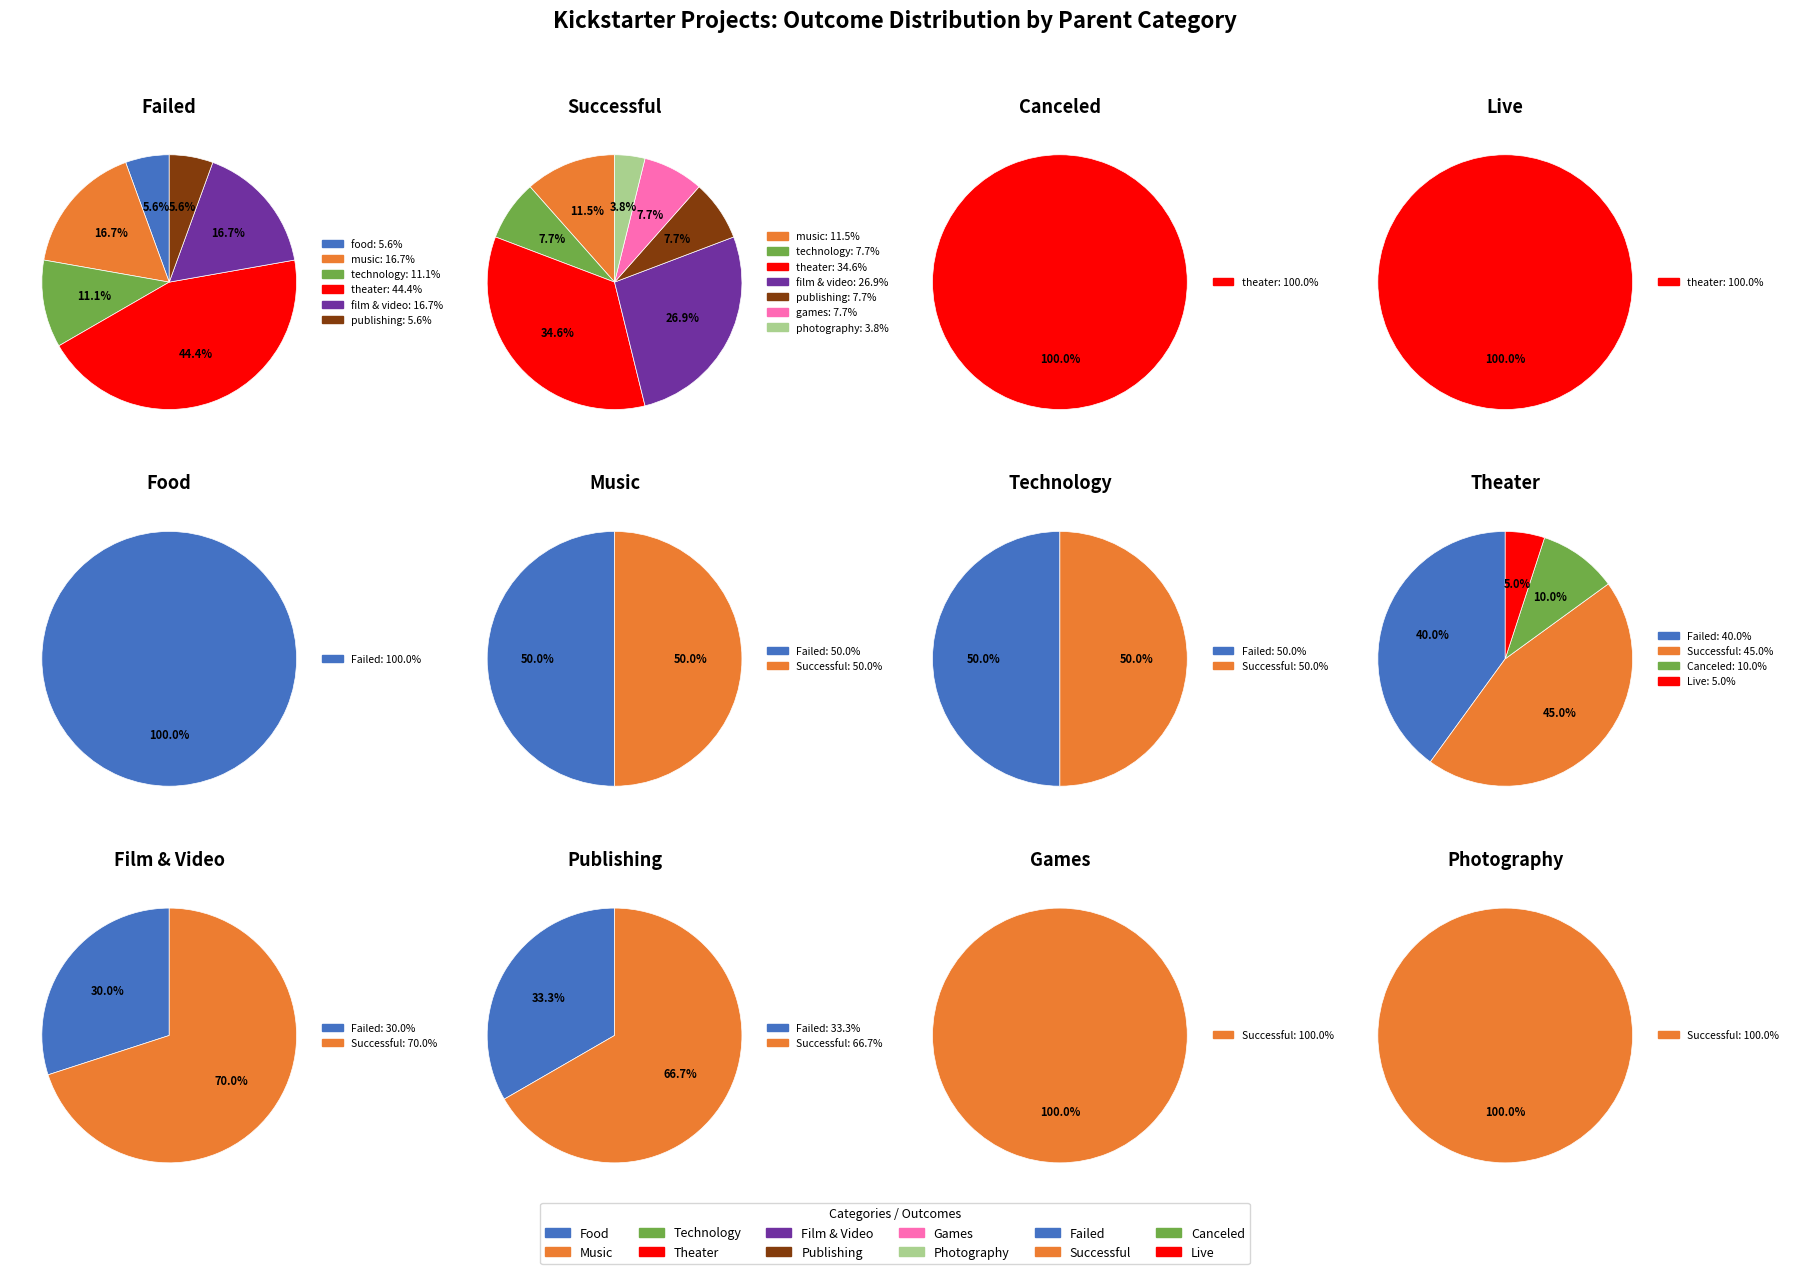

Which slice is the largest?

theater